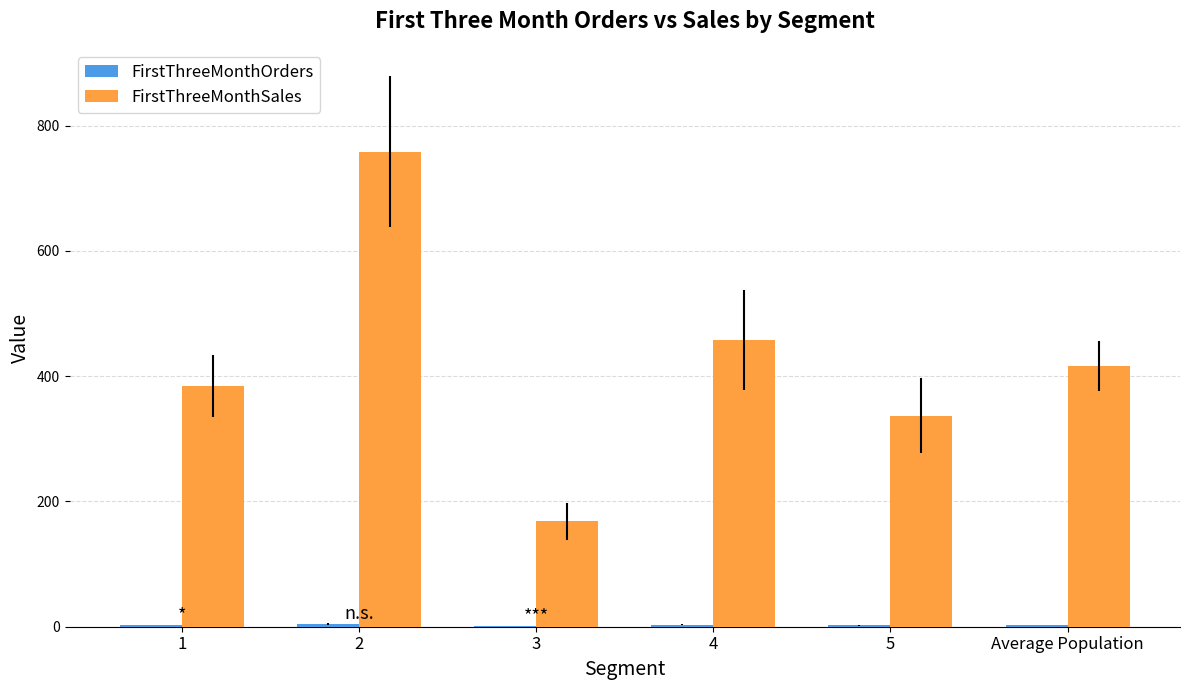

Which series changed the most between 1 and 4?

FirstThreeMonthSales